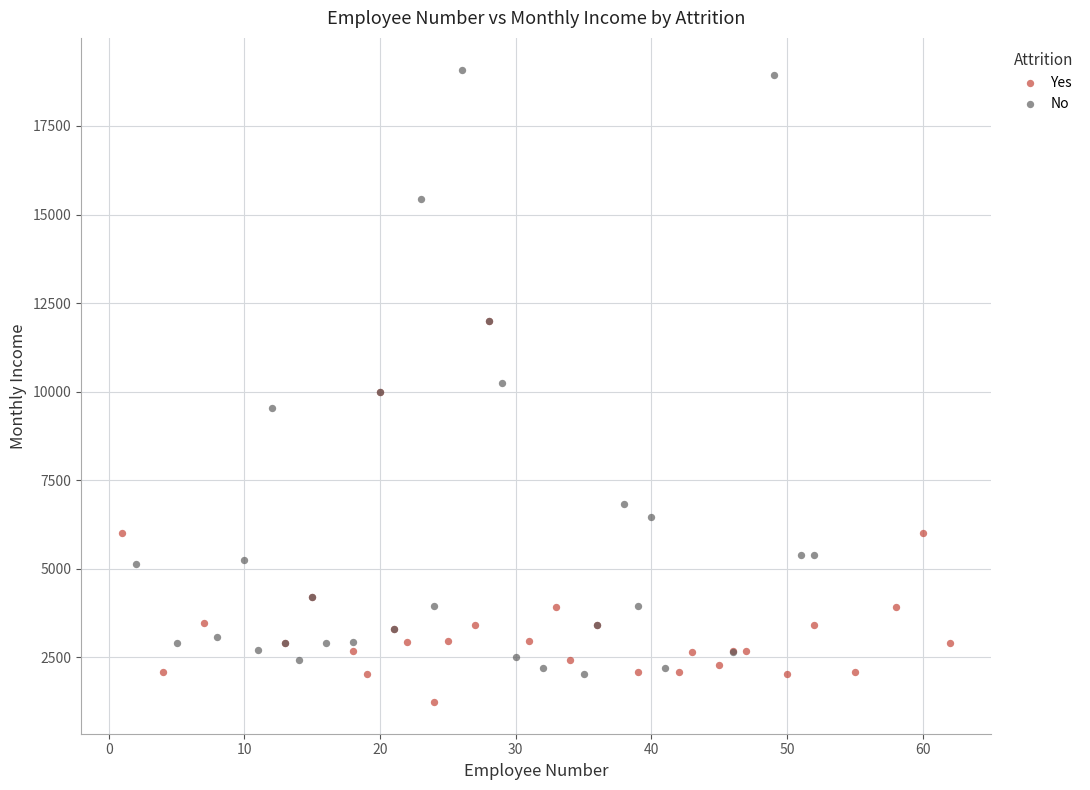

Which series has the widest spread of Y values?

No